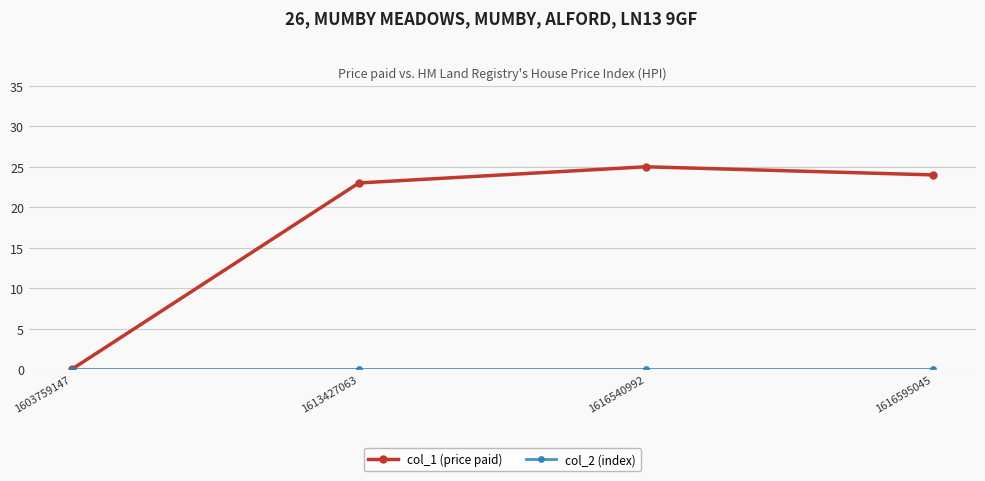

What is the greatest value displayed?

25